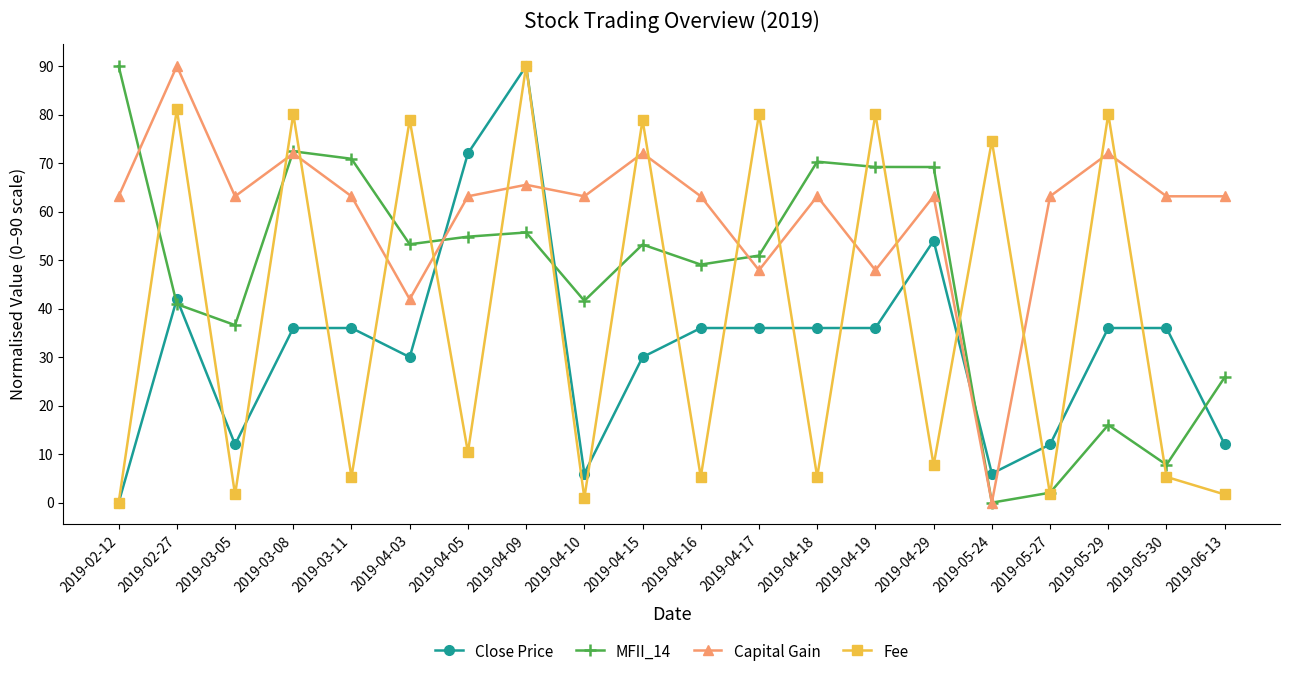

Where do MFII_14 and Close Price first cross each other?

2019-02-12 and 2019-02-27